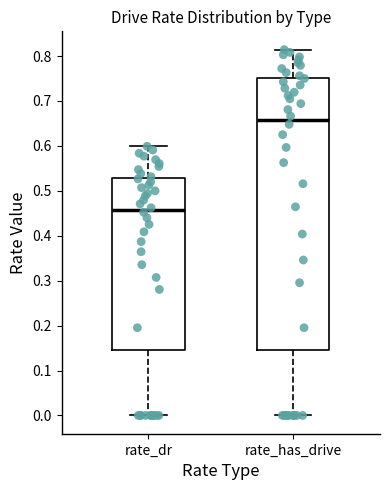

Reading left to right, transcribe this box plot: for each box, give where its median line is, the range the box spans, and where its two whiskers end, as read against the y-axis. The values are not printed on the chart, so give them approximately, as read against the axis.

rate_dr: median 0.46, box 0.15 to 0.53, whiskers 0.00 to 0.60
rate_has_drive: median 0.66, box 0.15 to 0.75, whiskers 0.00 to 0.81